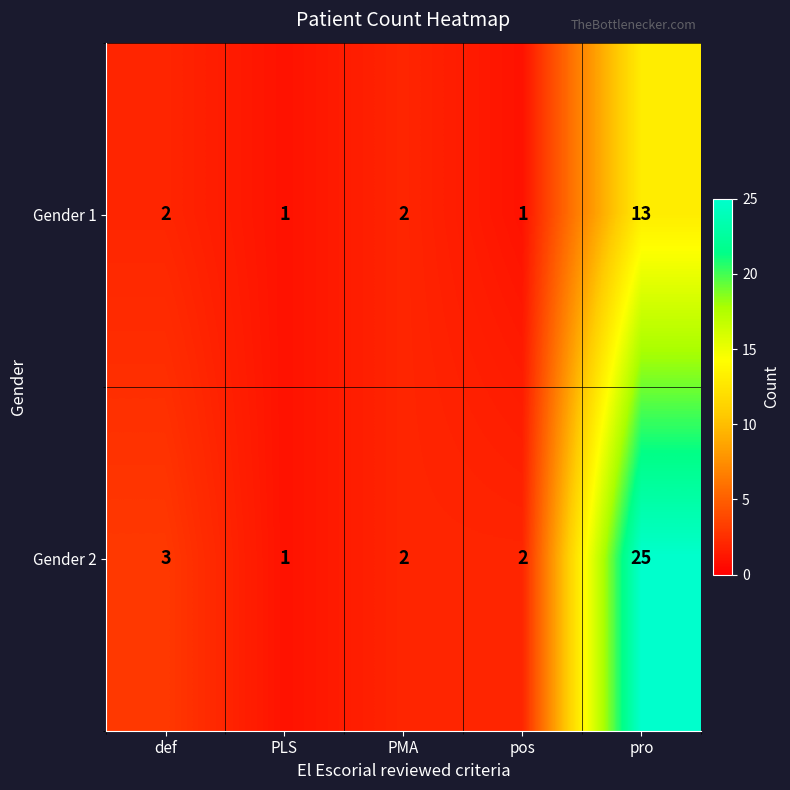

What is the average value of the Gender 1 series?

4